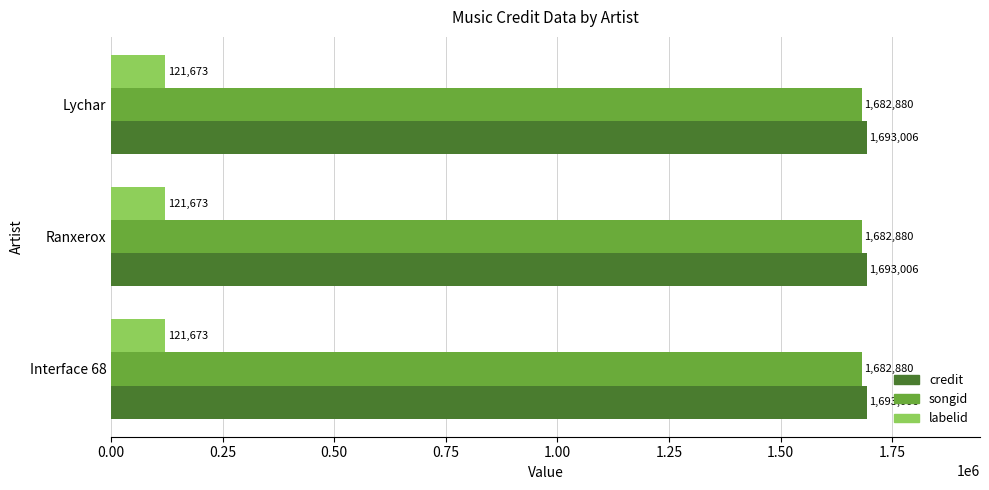

Is it true that labelid equals 52687 at Lychar?

False